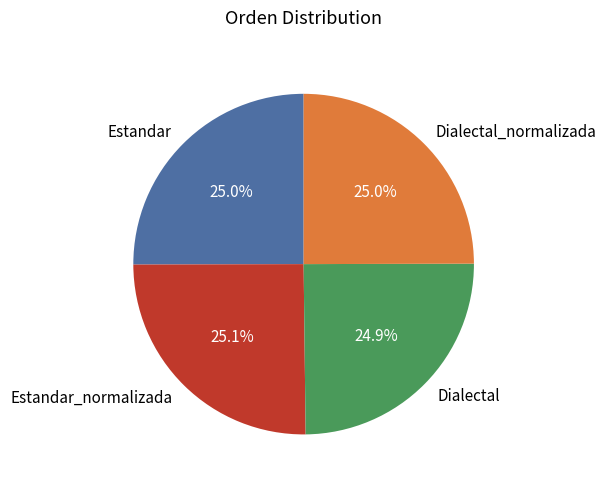

To the nearest percent, what percentage of the pie is Dialectal_normalizada?

25%